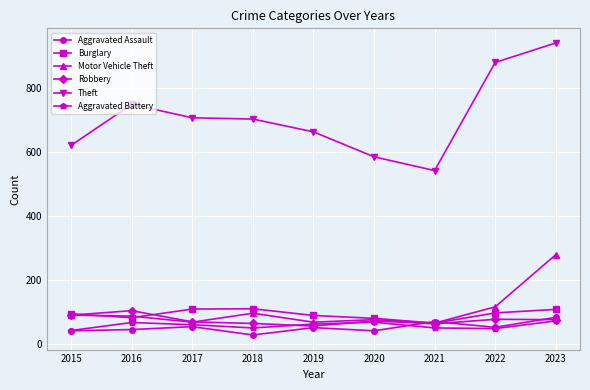

What is the difference between the Burglary values at 2016 and 2020?

2